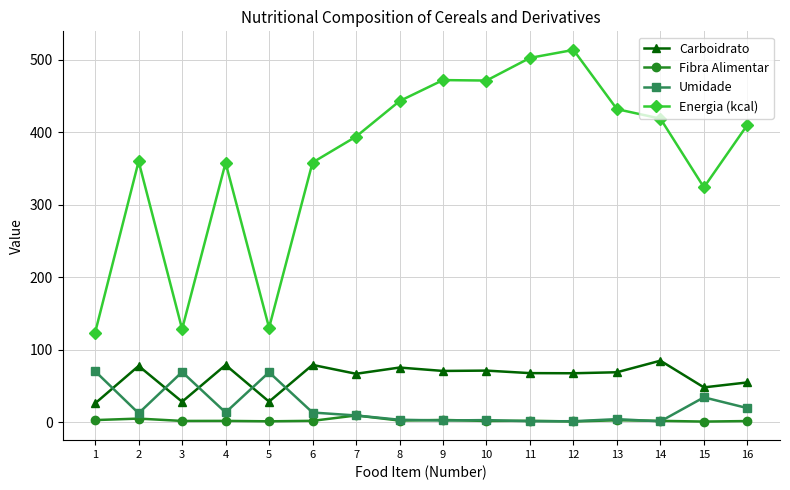

Which series has the largest total across all categories?

Energia (kcal)